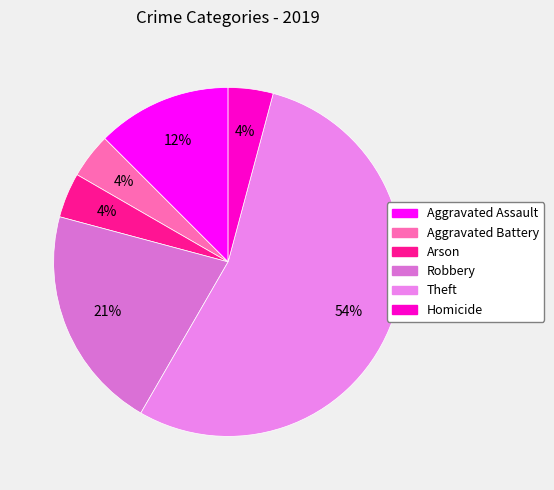

Which slice is the largest?

Theft